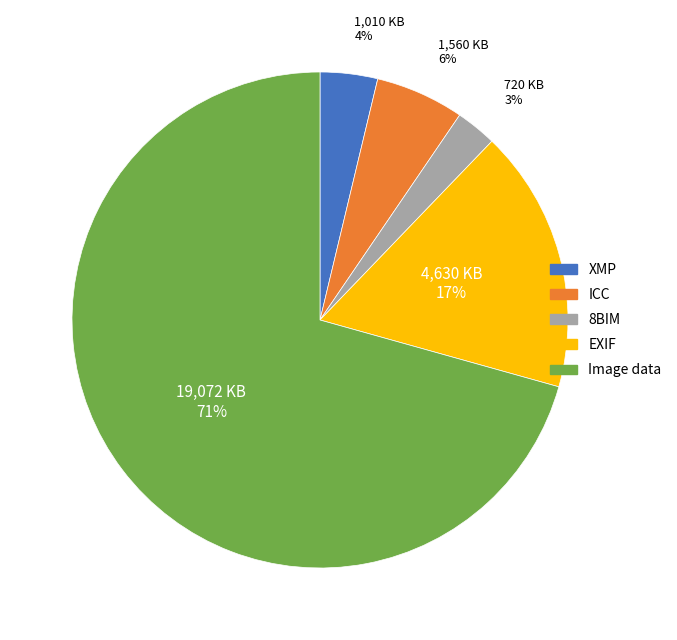

Which category has the biggest portion of the pie?

Image data